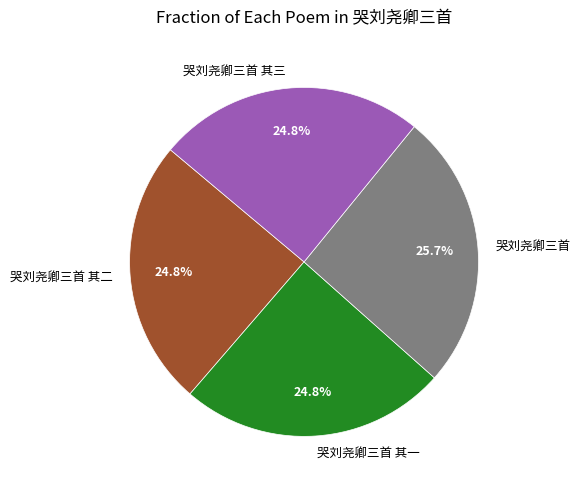

Does 哭刘尧卿三首 其三 represent more than half of the total?

No